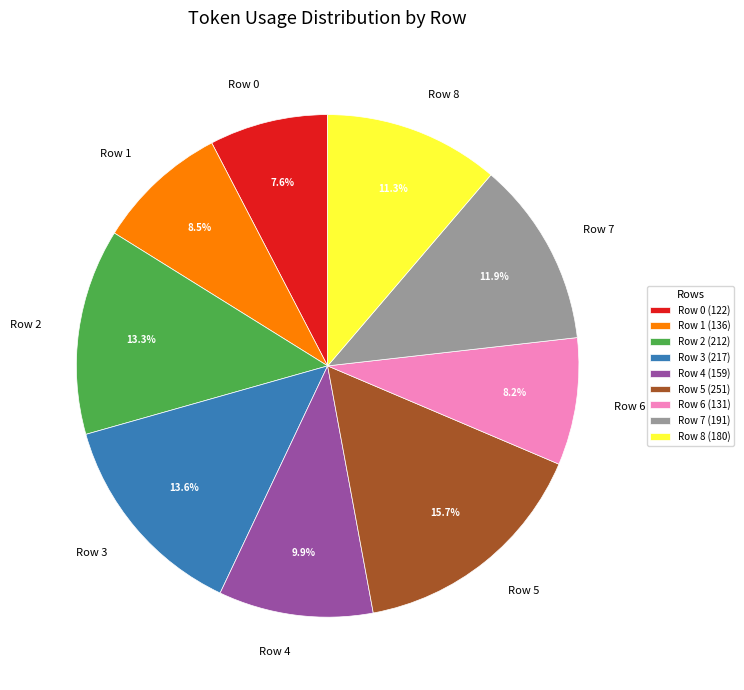

What portion of the pie excludes Row 3?

86.4%